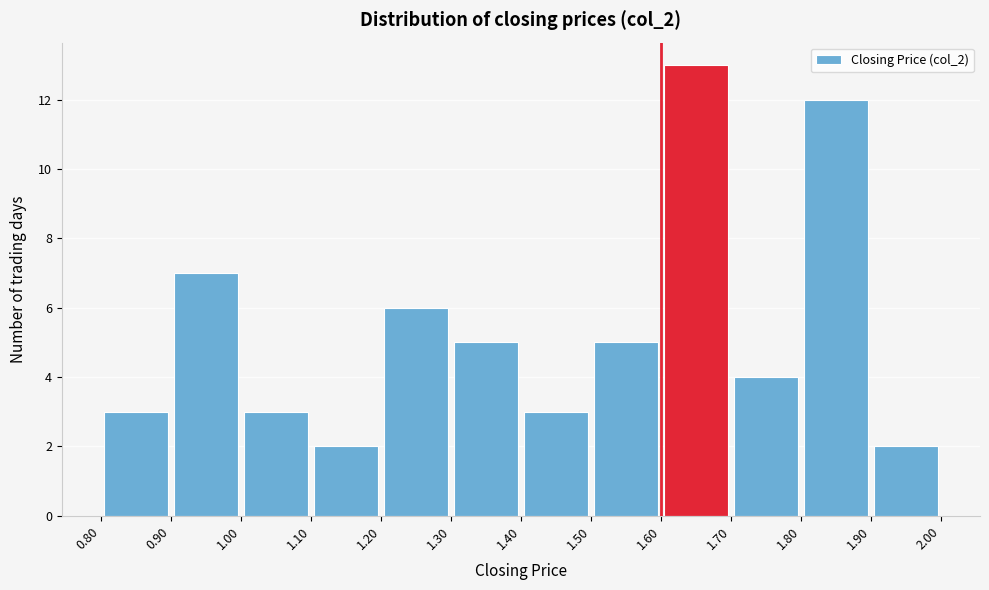

Reading left to right, transcribe this chart: for each bar, give the range it covers on the x-axis and its height. The values are not printed on the chart, so give them approximately, as read against the axis.

0.80 to 0.90: 3
0.90 to 1.00: 7
1.00 to 1.10: 3
1.10 to 1.20: 2
1.20 to 1.30: 6
1.30 to 1.40: 5
1.40 to 1.50: 3
1.50 to 1.60: 5
1.60 to 1.70: 13
1.70 to 1.80: 4
1.80 to 1.90: 12
1.90 to 2.00: 2